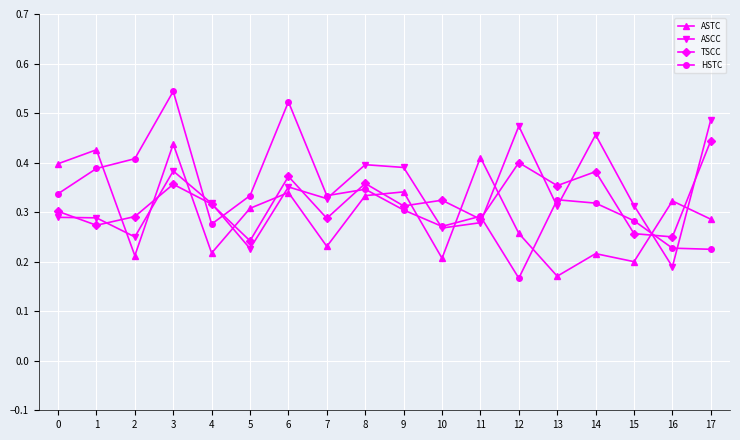

At how many categories does at least one series exceed 0?

18